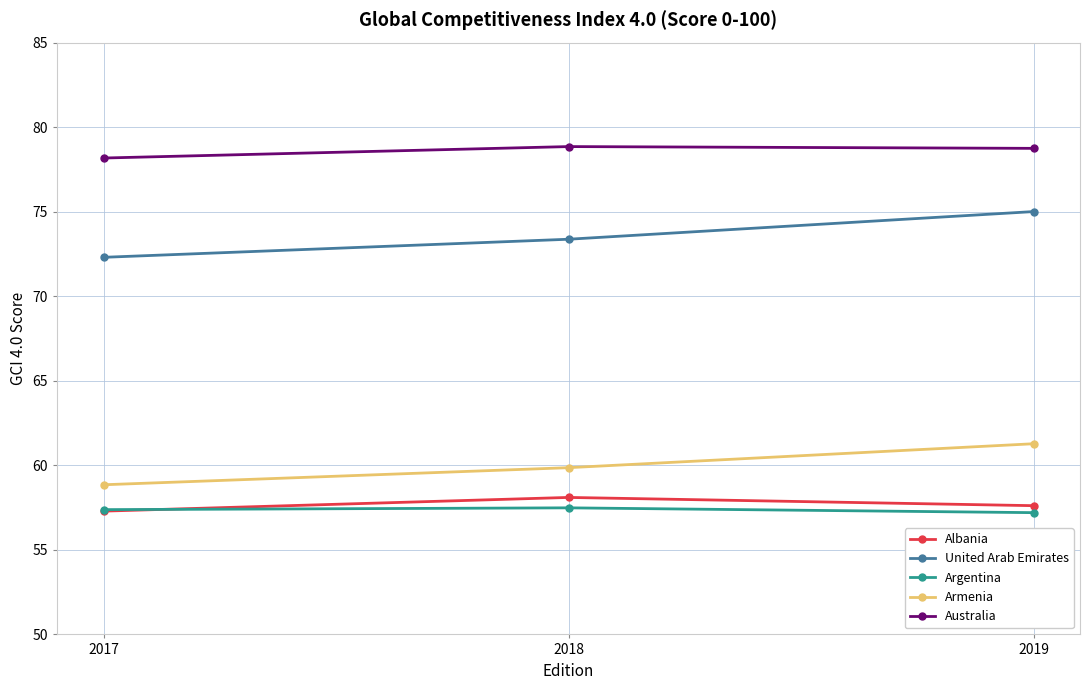

The value of Argentina at 2019 is 57.2. True or false?

True